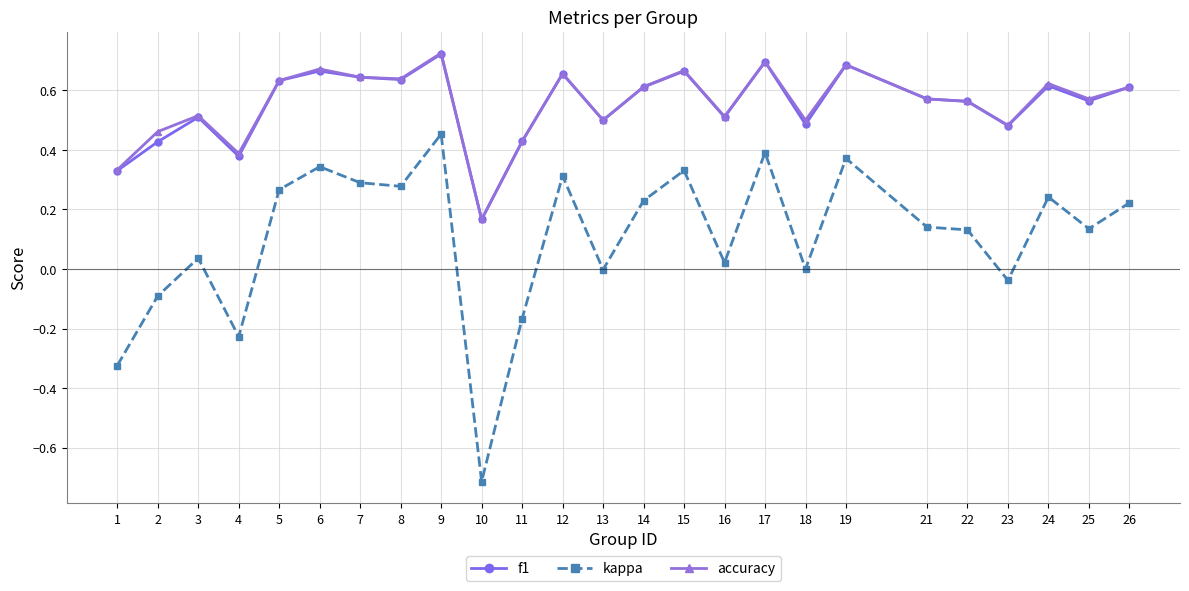

How many series are shown in this chart?

3